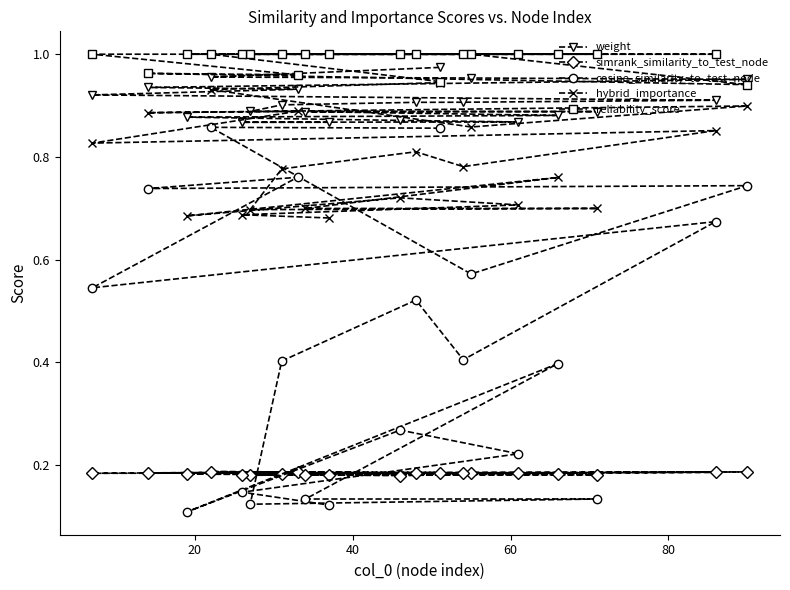

Which series has the largest total across all categories?

reliability_score